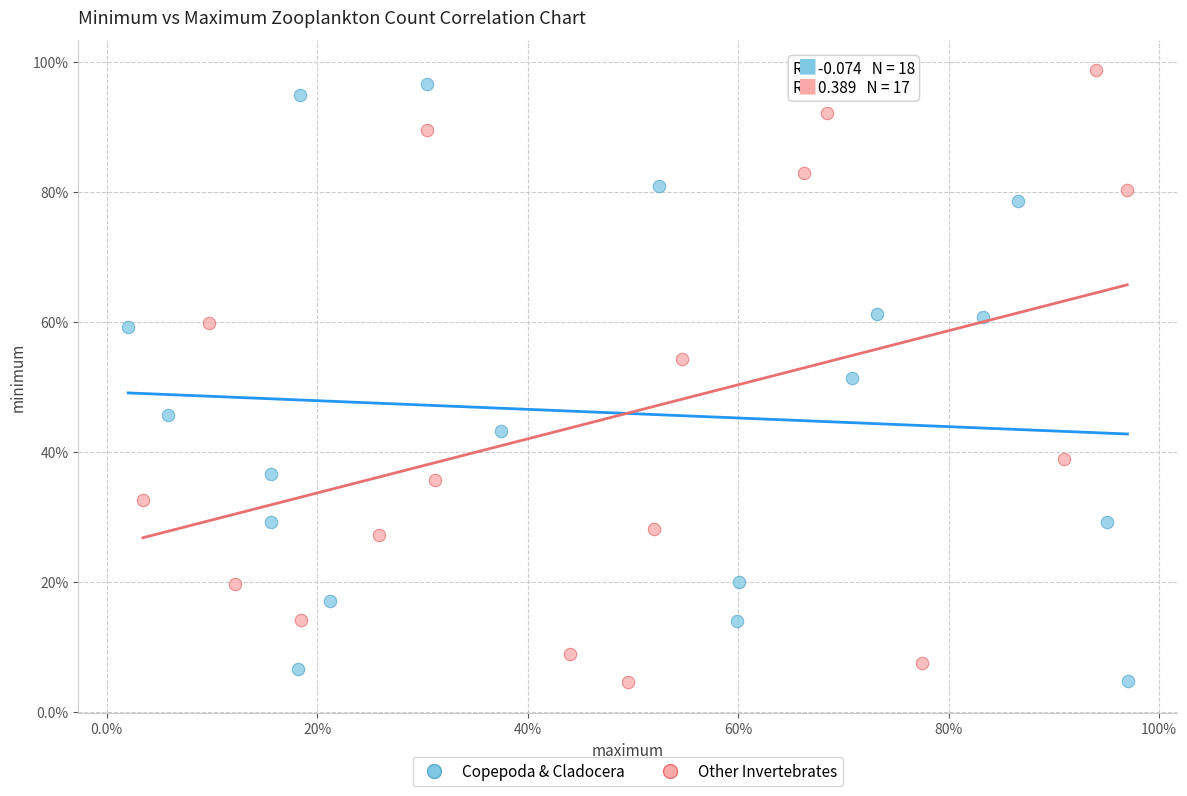

Which series has the widest spread of Y values?

Other Invertebrates